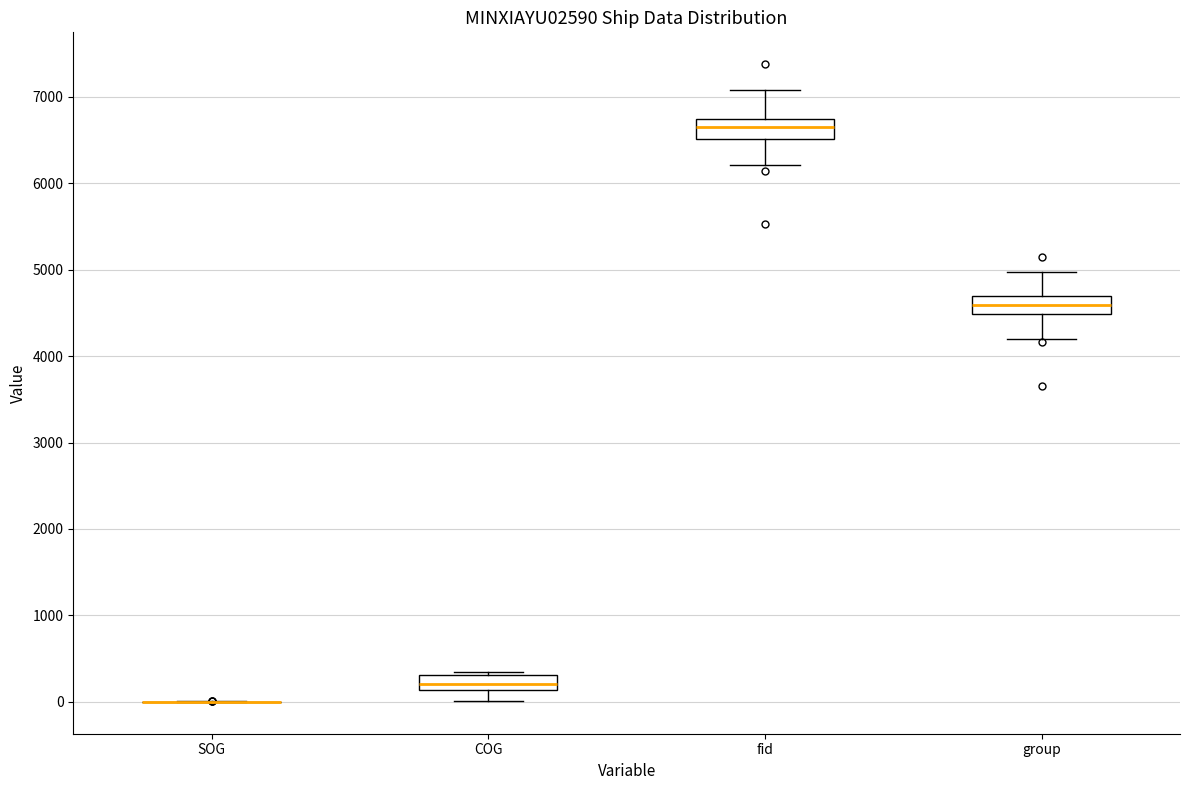

Reading left to right, read every box against the y-axis: the position of its median line, the range the box covers, and the ends of its whiskers. The values are not printed on the chart, so give them approximately, as read against the axis.

SOG: box collapsed to a line at 0, whiskers 0 to 0
COG: median 200, box 100 to 300, whiskers 0 to 300 (just above the box's upper edge)
fid: median 6600, box 6500 to 6700, whiskers 6200 to 7100
group: median 4600, box 4500 to 4700, whiskers 4200 to 5000